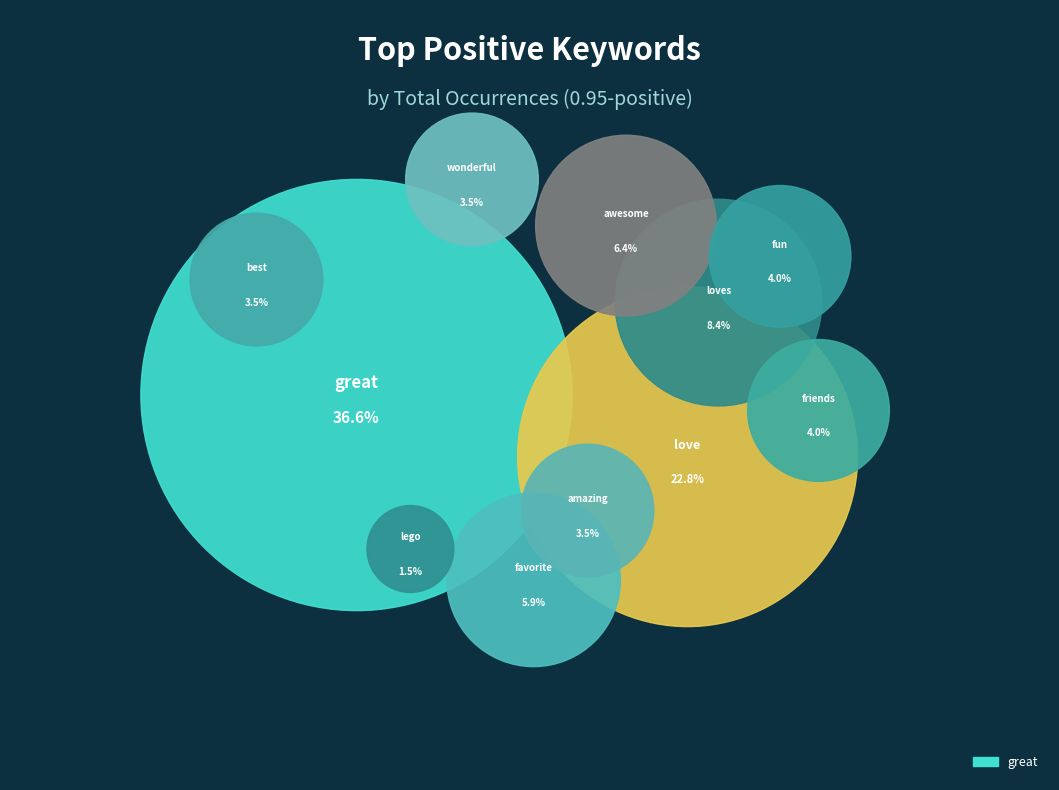

To the nearest percent, what is the difference between the great and wonderful slice percentages?

33%